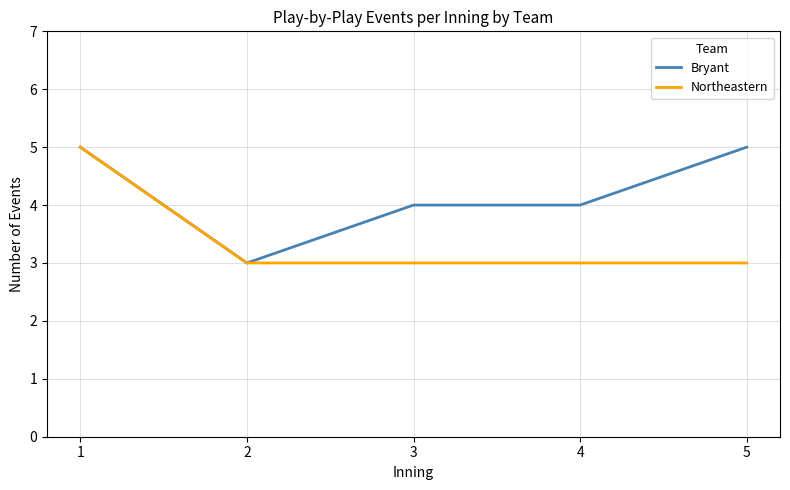

What is the minimum value for Bryant?

3